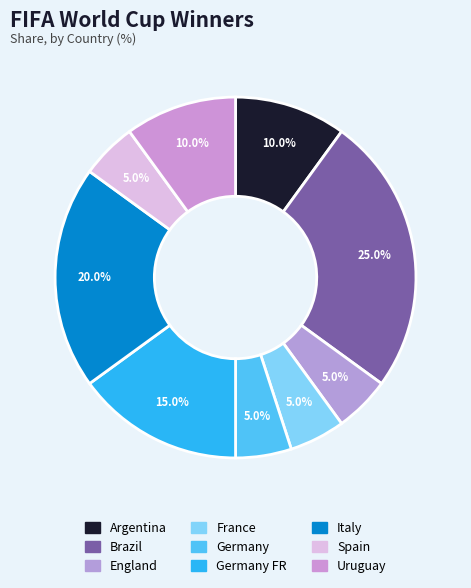

How many slices are in this pie chart?

9